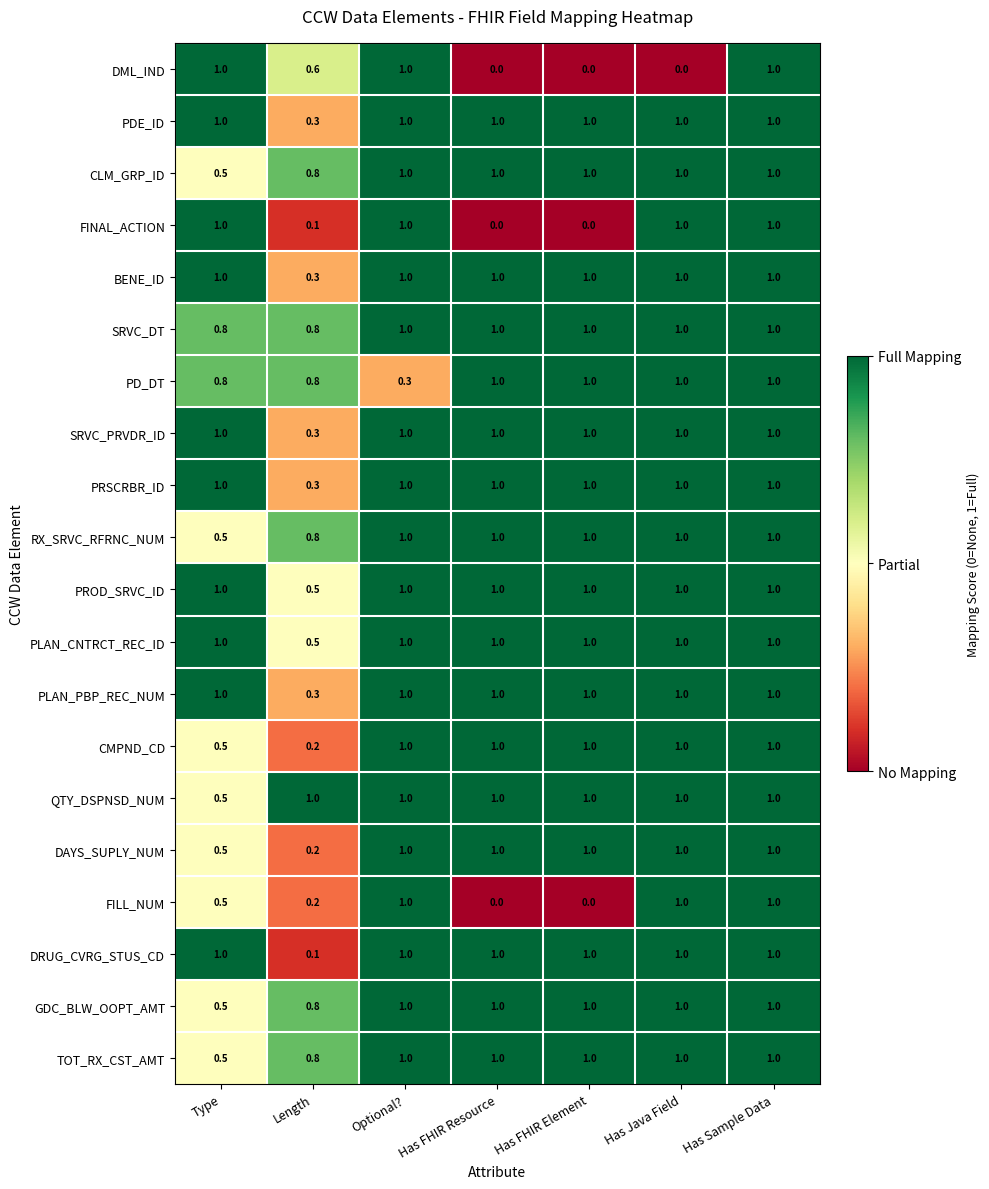

At which category is the sum across all series the highest?

Has Sample Data